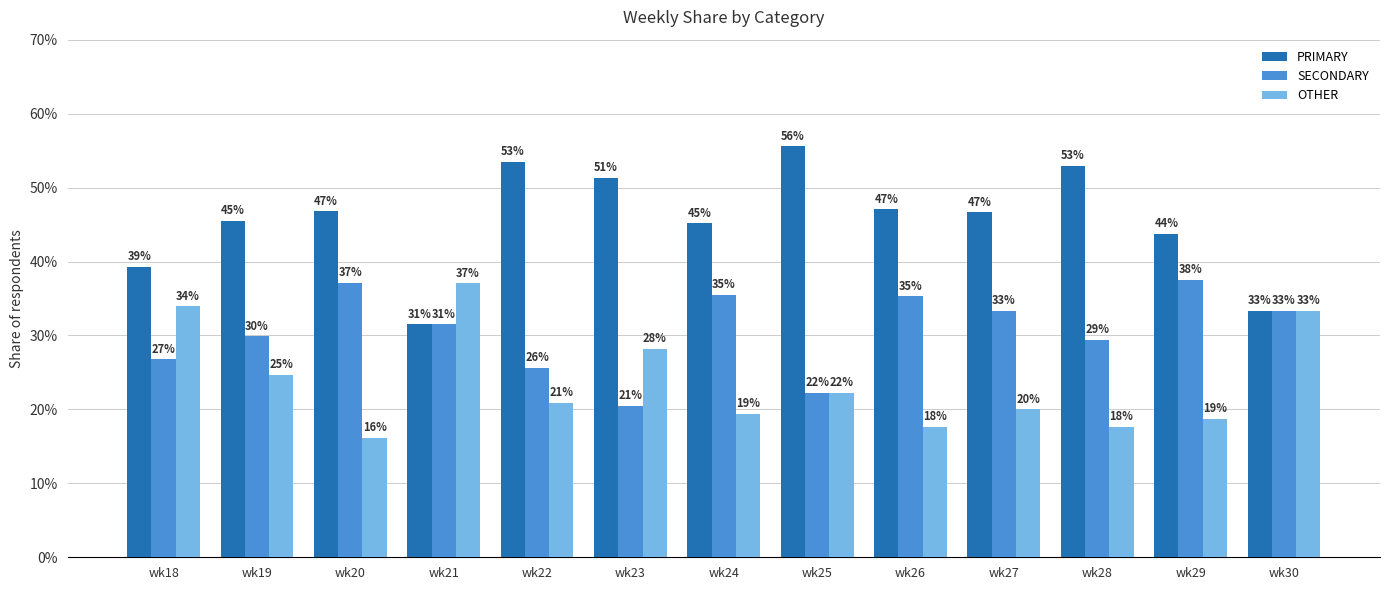

What is the difference between the highest and lowest values at wk23?

30.8